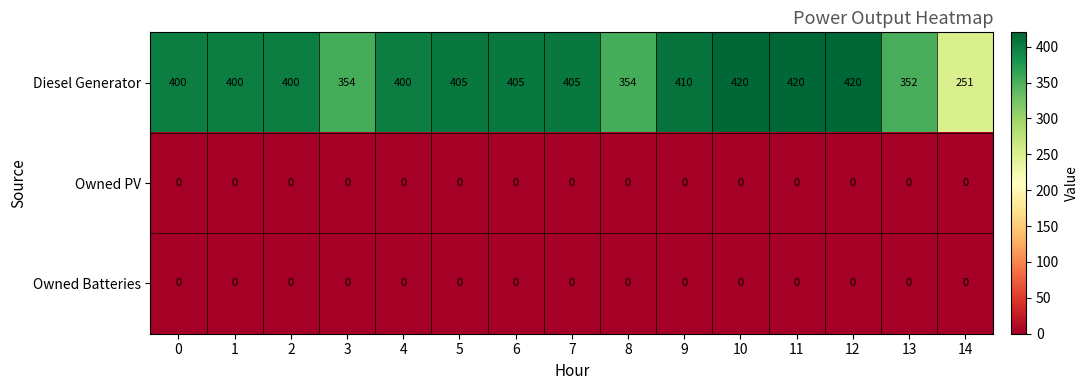

What is the greatest value displayed?

420